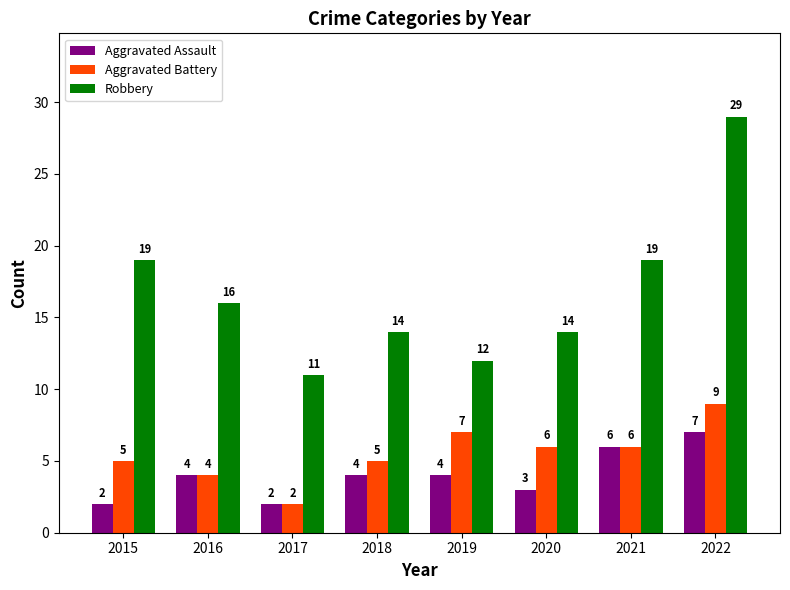

Which series changed the most between 2015 and 2016?

Robbery